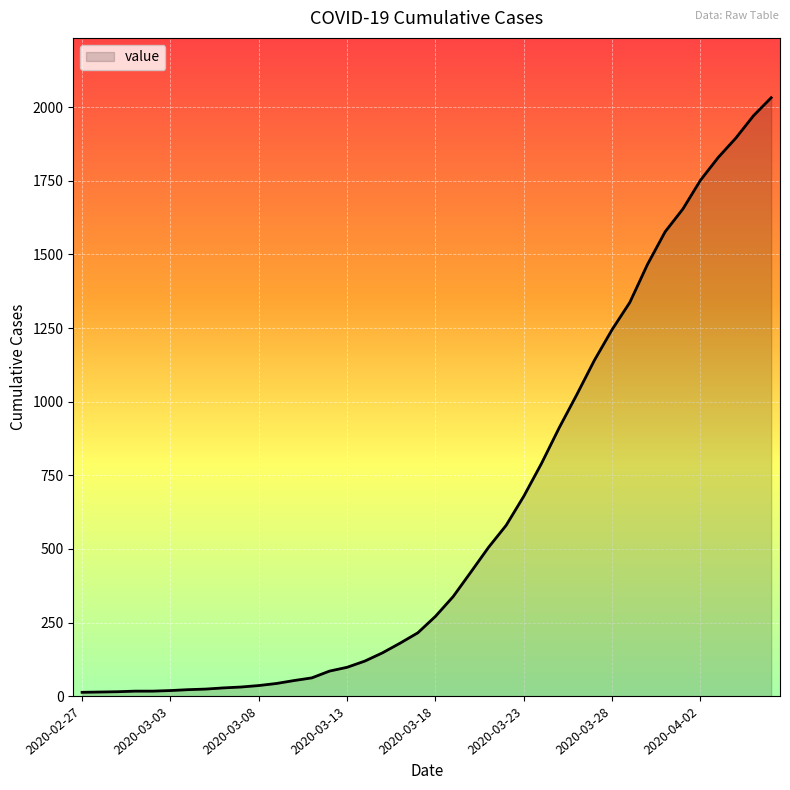

What is the difference between the maximum and minimum values?

2019